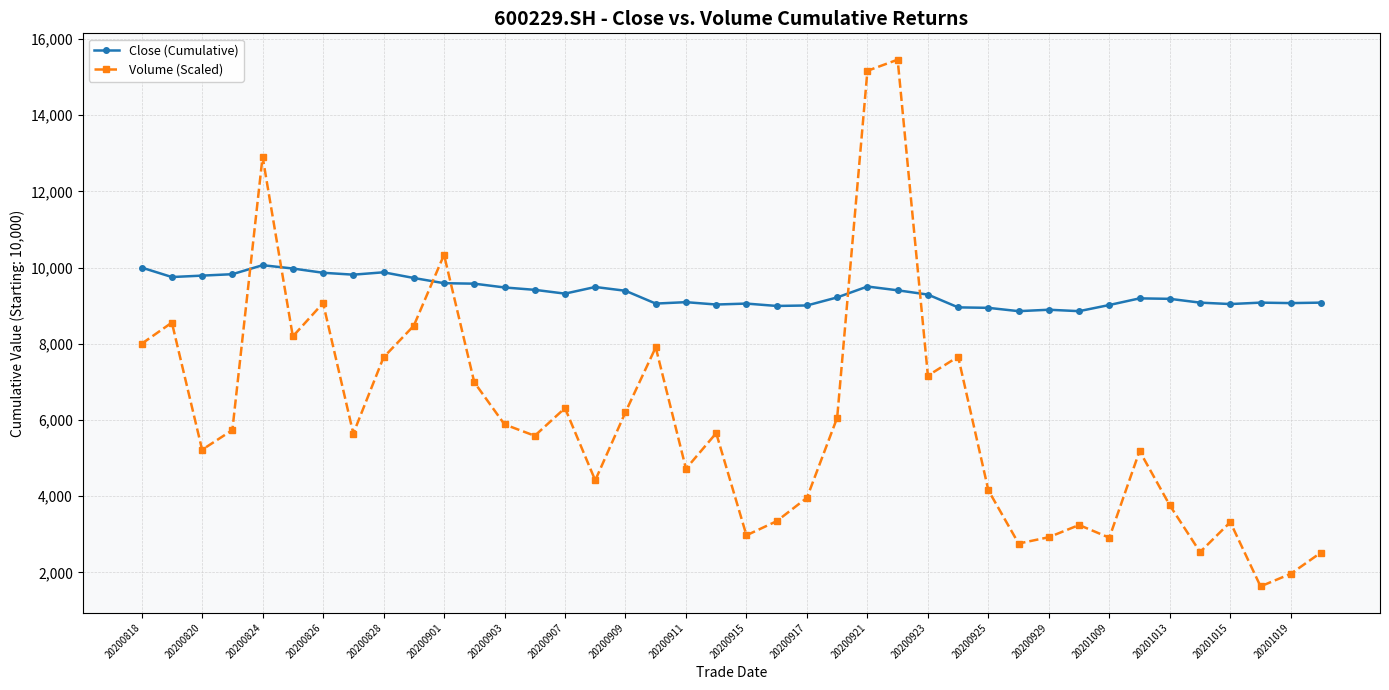

True or false: Volume (Scaled) and Close (Cumulative) intersect in this chart.

True